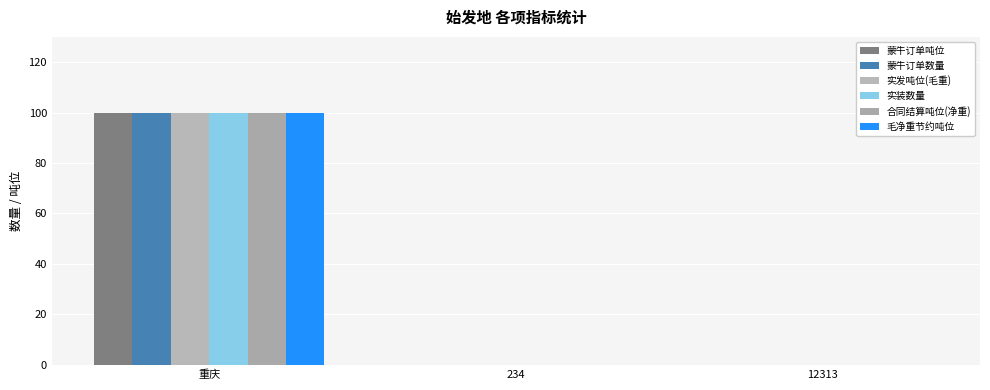

Between 234 and 12313, which series saw the biggest shift?

蒙牛订单吨位